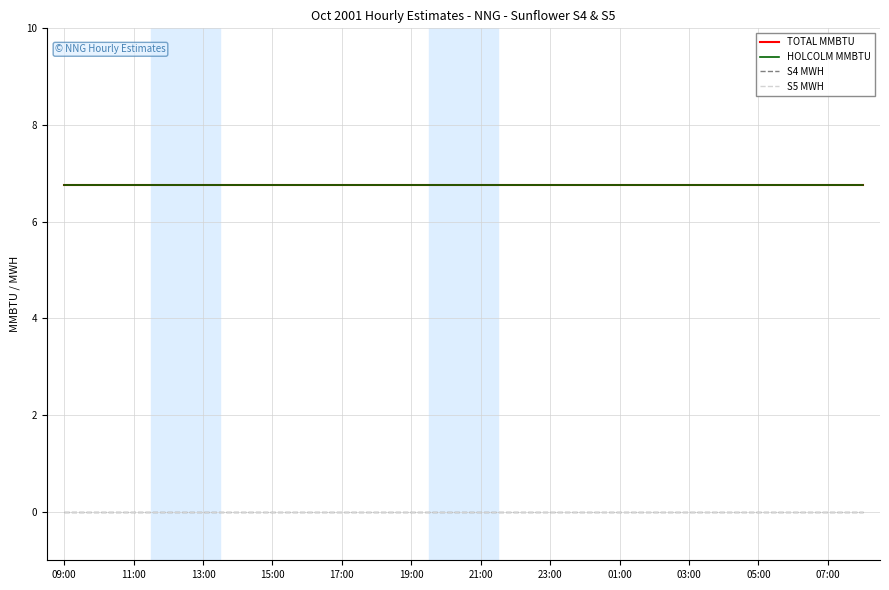

Is this an area chart (filled region under the line)?

No